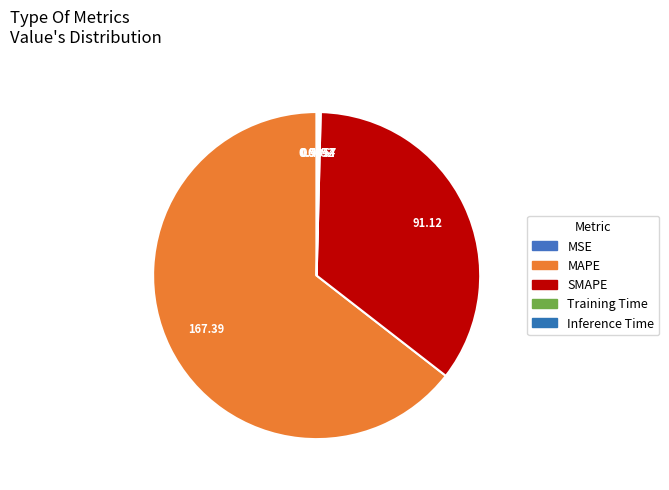

True or false: MSE accounts for 1% of the total.

False